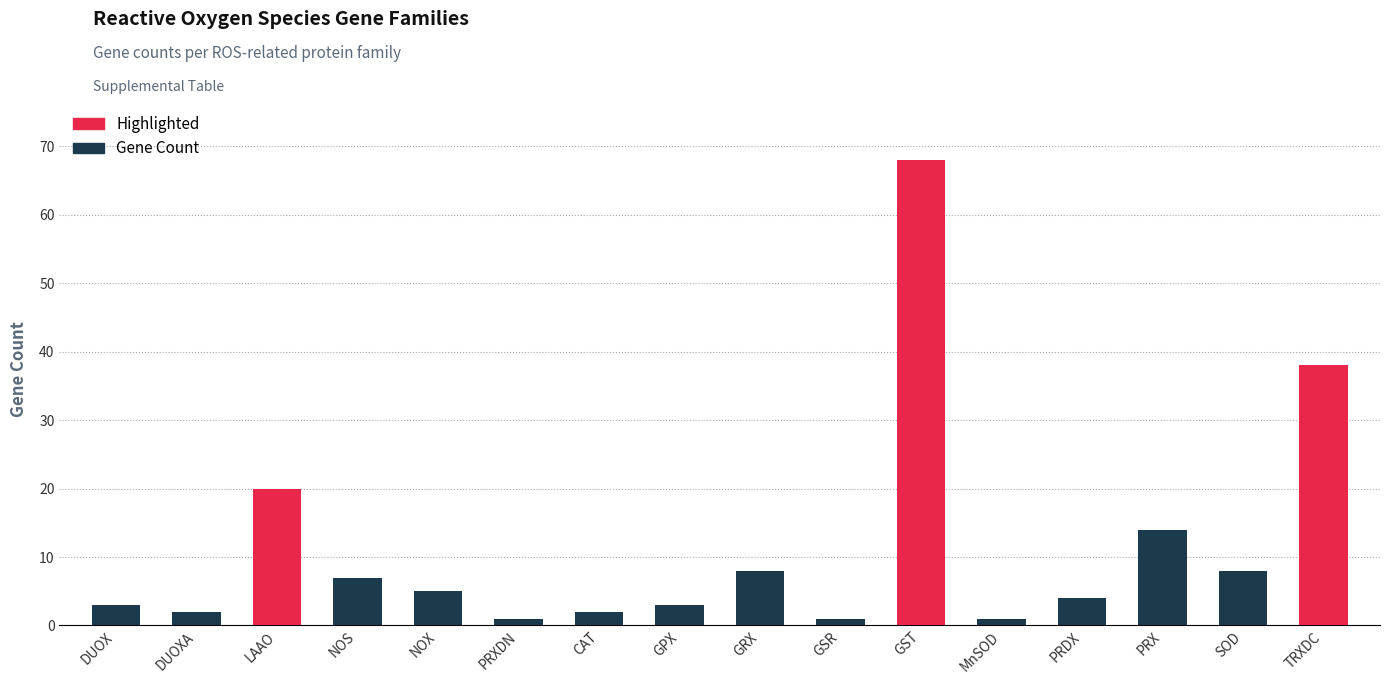

Is it true that the value at GST is 68?

True